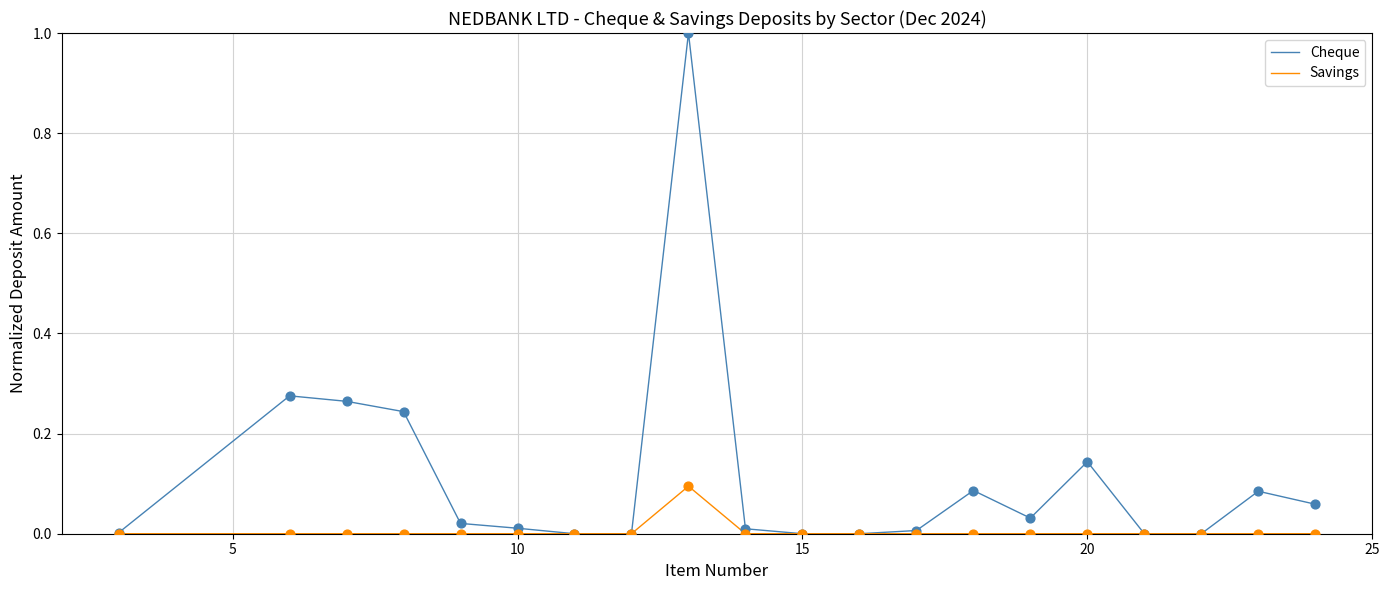

Which series has the largest total across all categories?

Cheque